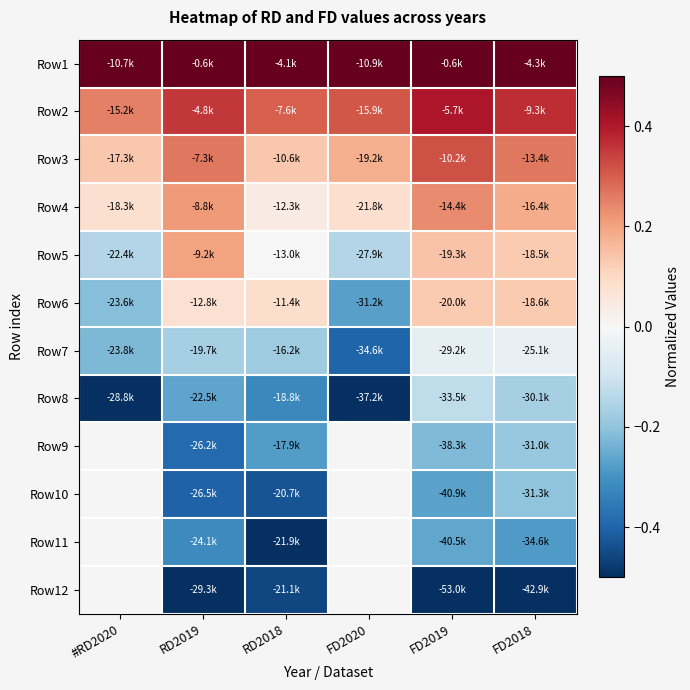

Is the value of Row11 at #RD2020 greater than the value of Row1 at #RD2020?

No